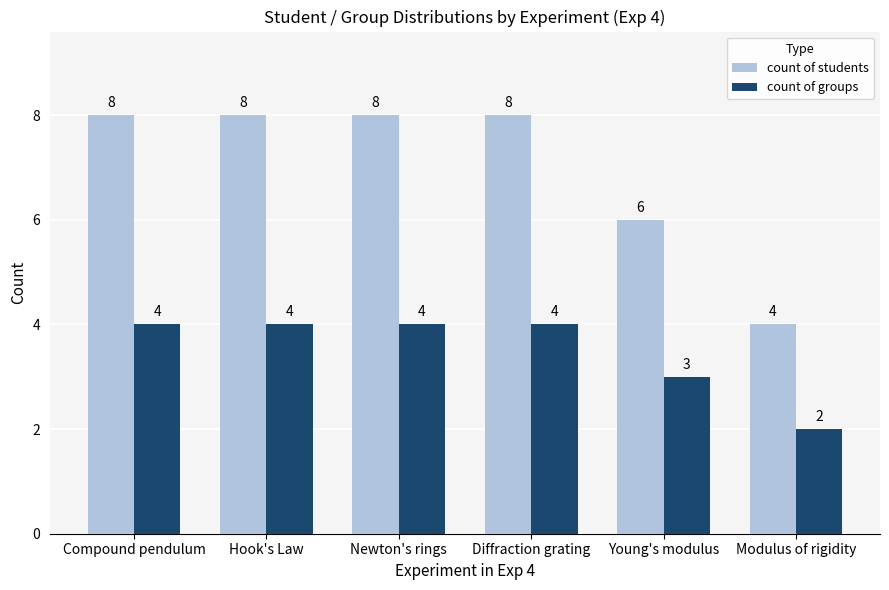

Reading left to right, list all the values displayed in this chart.

count of students: 8	8	8	8	6	4
count of groups: 4	4	4	4	3	2